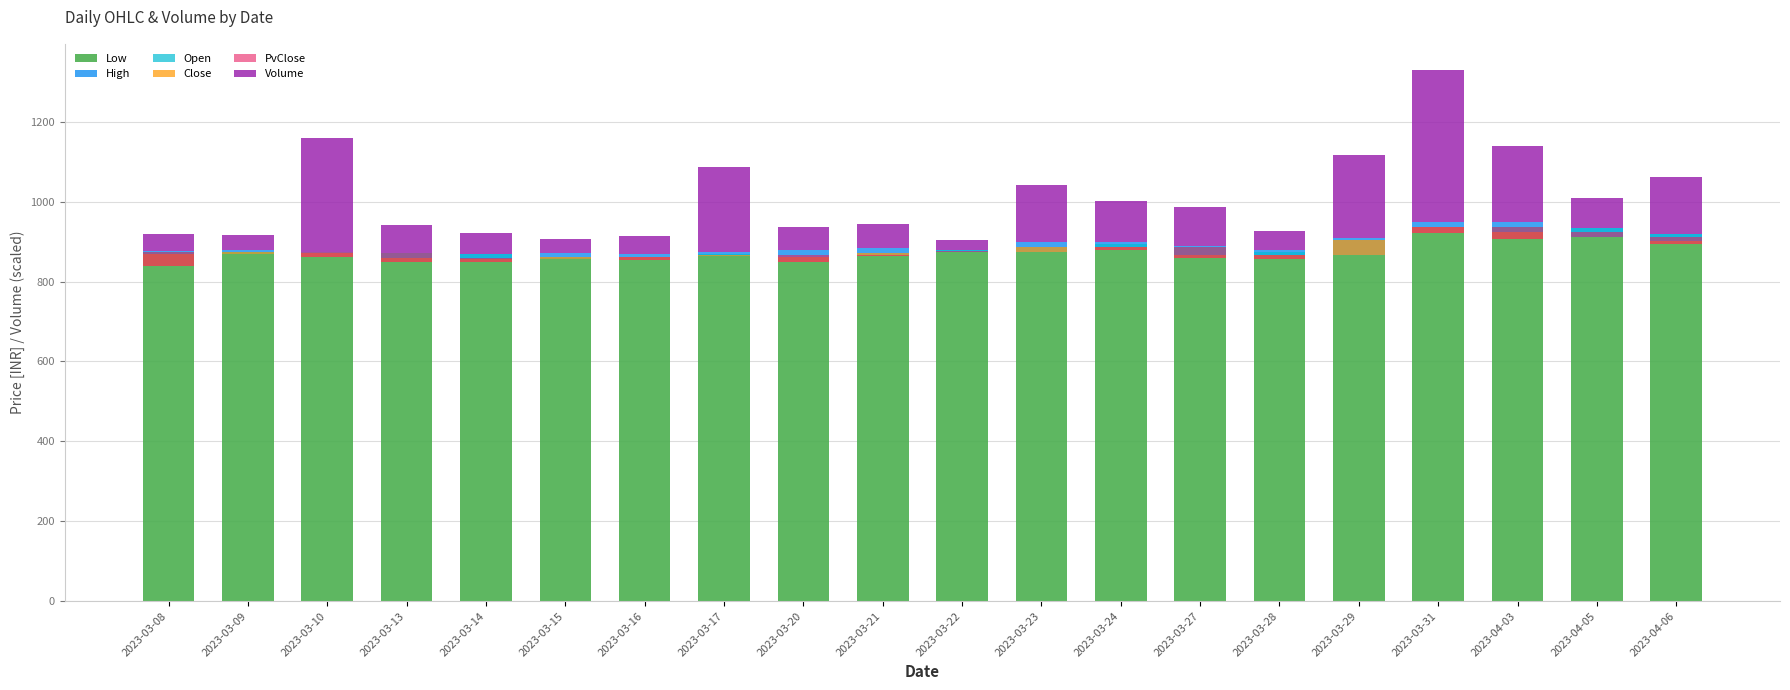

At which category is the sum across all series the highest?

2023-03-31